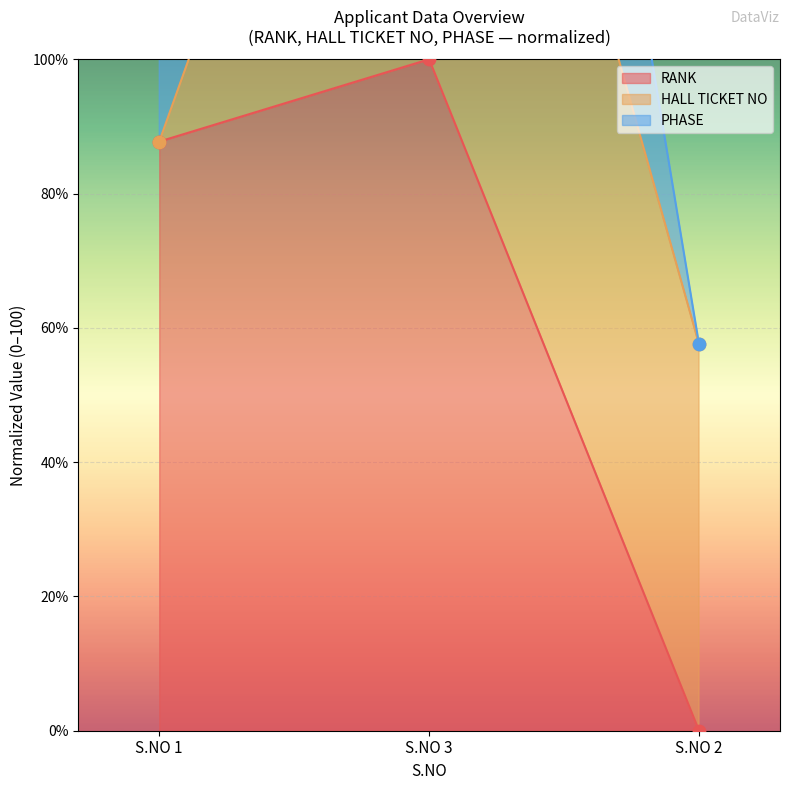

Which series has the widest spread of Y values?

RANK